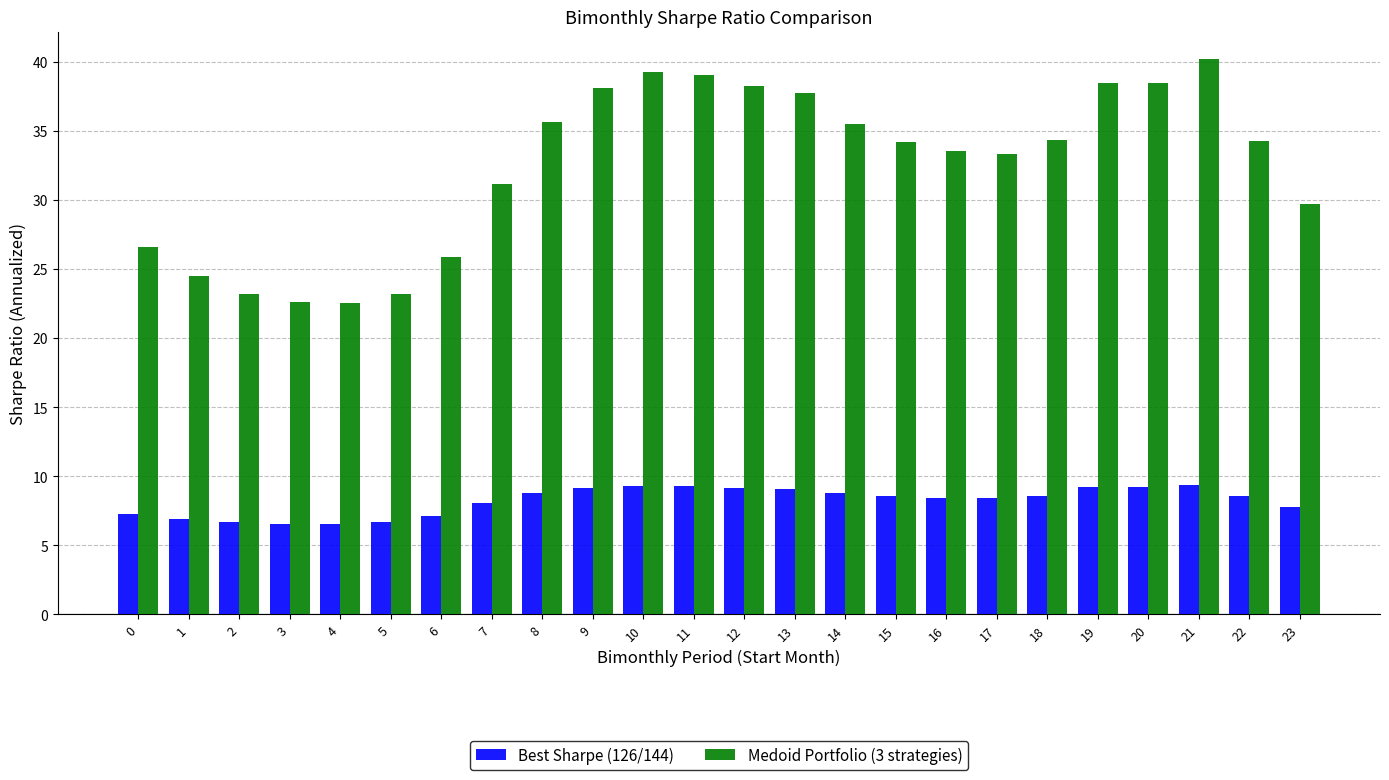

True or false: Best Sharpe (126/144) has a value of 2.6 at 12.

False